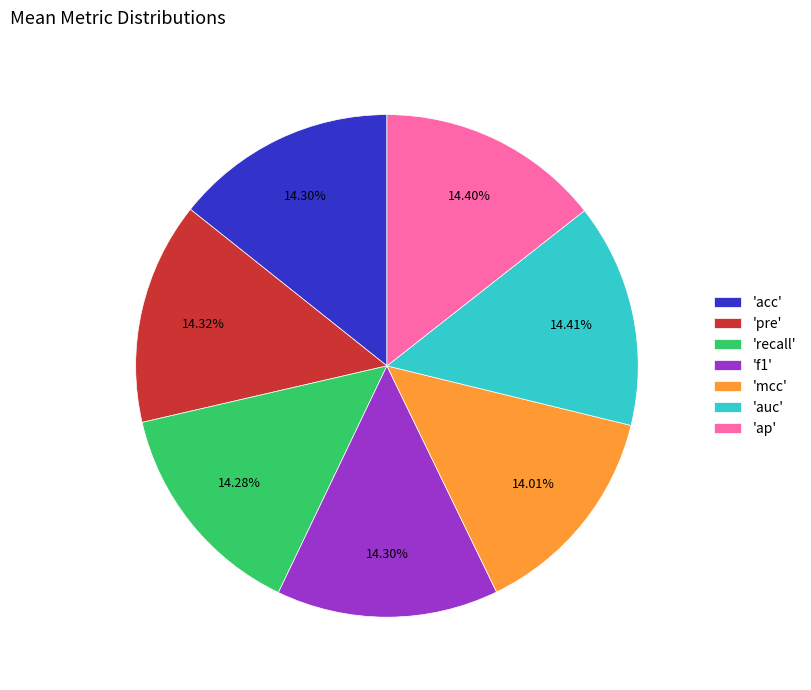

Is there a majority slice in this chart?

No